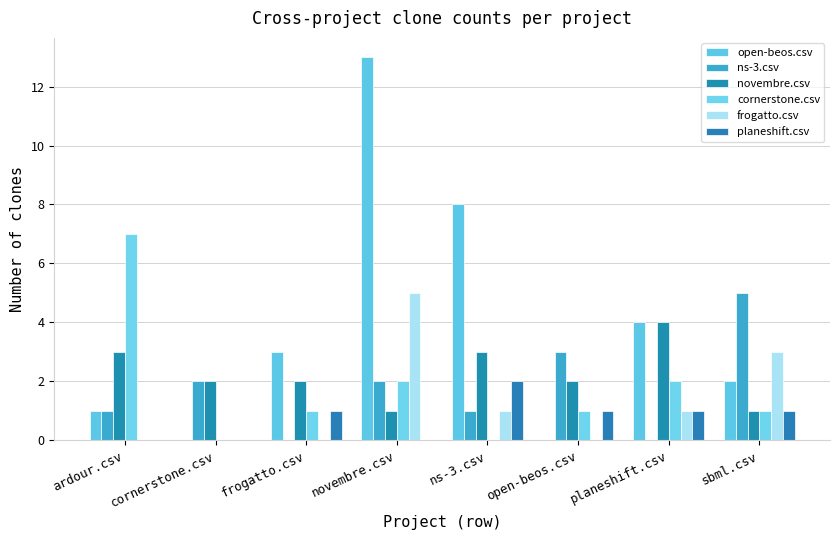

Does the chart contain stacked bars?

No